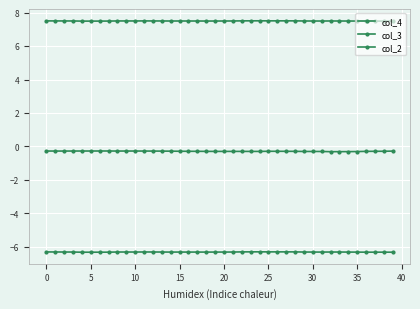

True or false: col_3 and col_4 intersect in this chart.

False